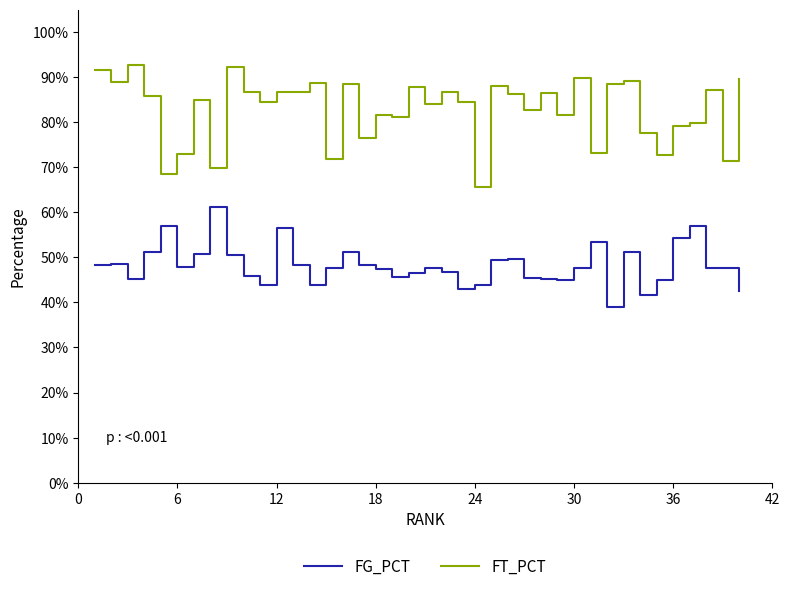

At how many categories does at least one series exceed 0?

40